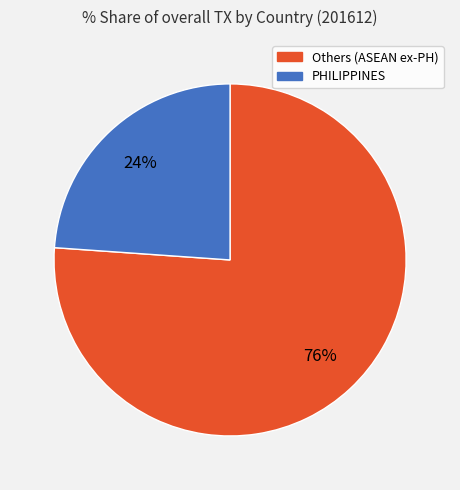

To the nearest percent, what is the difference between the largest and smallest slice percentages?

52%